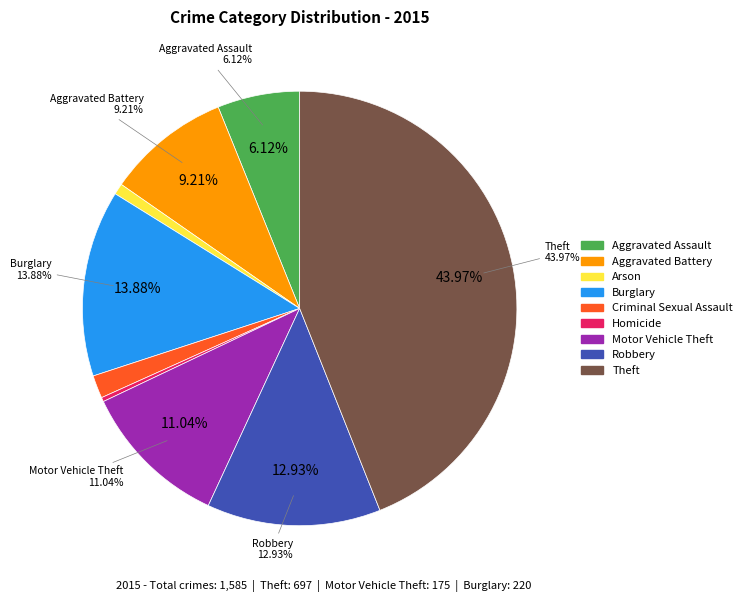

To the nearest percent, what is the difference between the largest and smallest slice percentages?

44%